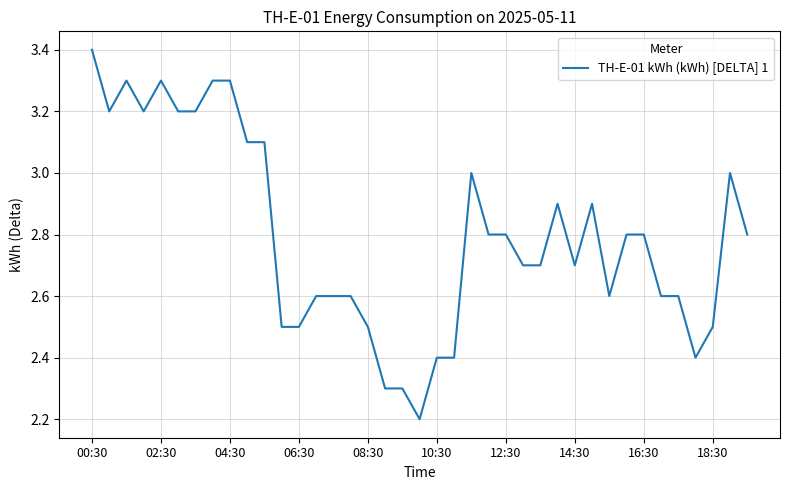

What is the maximum value shown in the chart?

3.4